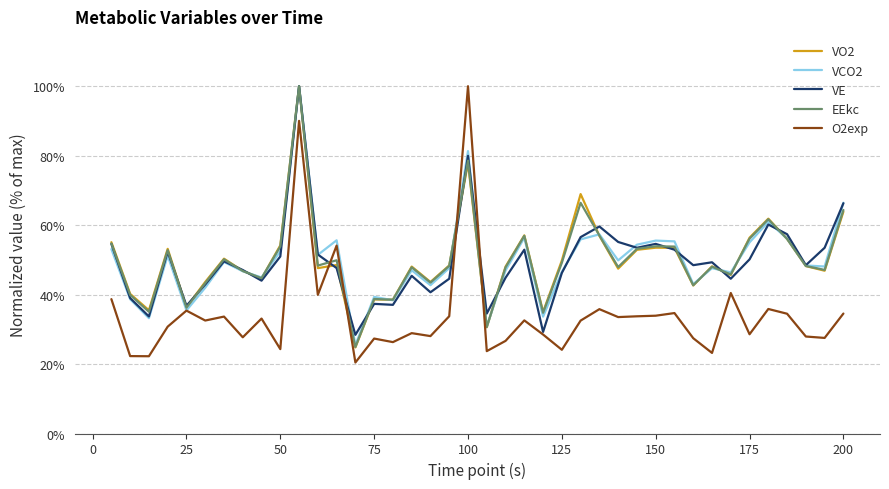

What is the minimum value for EEkc?

24.9